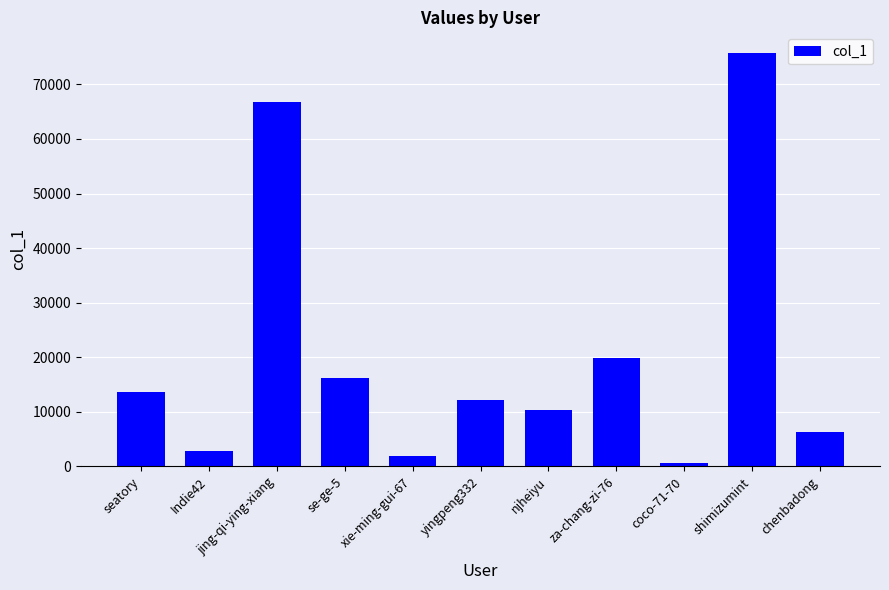

What is the label of the 10th bar from the right?

Indie42